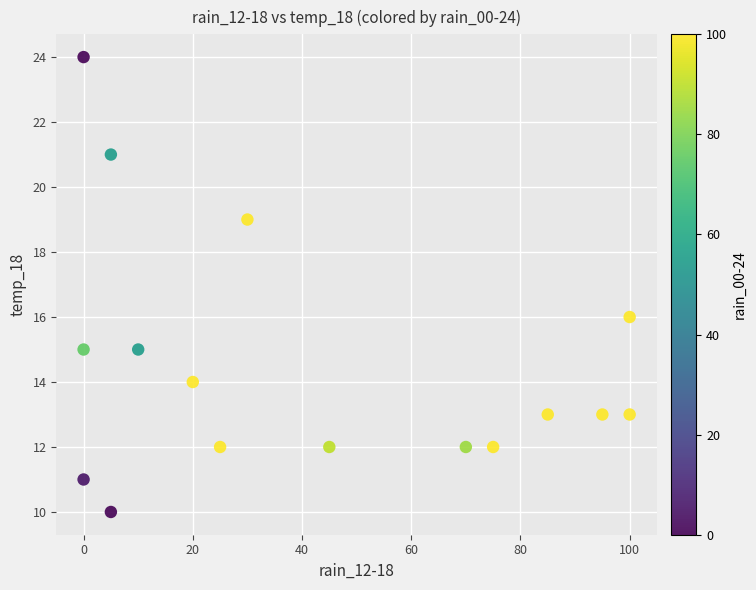

What is the range of X values (max minus min)?

100